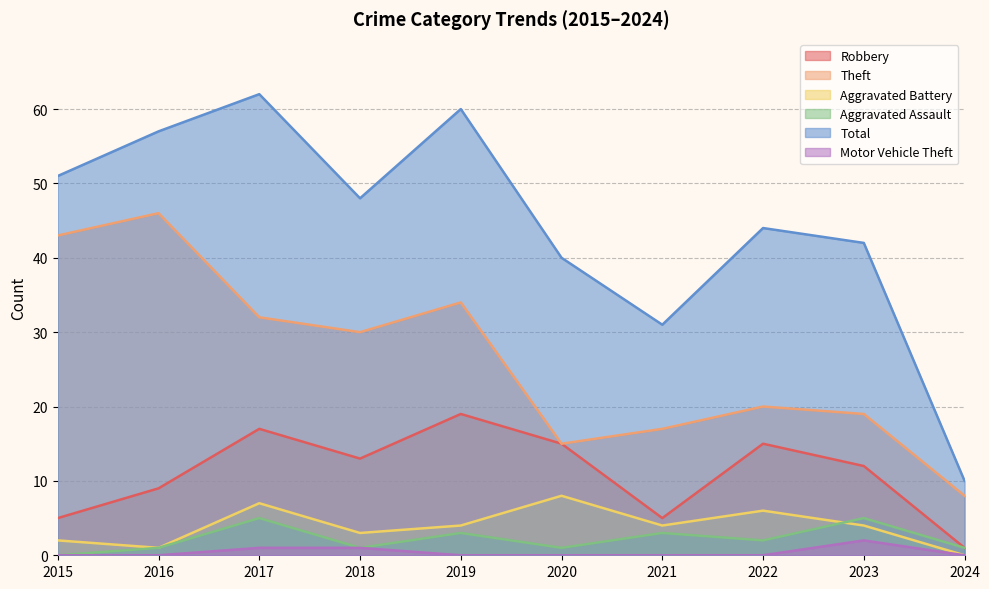

Reading right to left, extract all data points from this chart.

Robbery: 1	12	15	5	15	19	13	17	9	5
Theft: 8	19	20	17	15	34	30	32	46	43
Aggravated Battery: 0	4	6	4	8	4	3	7	1	2
Aggravated Assault: 1	5	2	3	1	3	1	5	1	0
Total: 10	42	44	31	40	60	48	62	57	51
Motor Vehicle Theft: 0	2	0	0	0	0	1	1	0	0